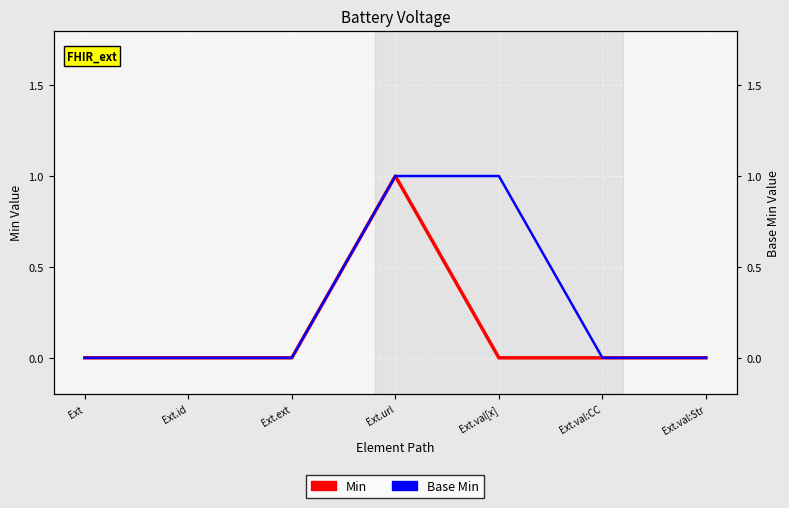

True or false: Base Min has more than 2 points higher than both neighbors.

False